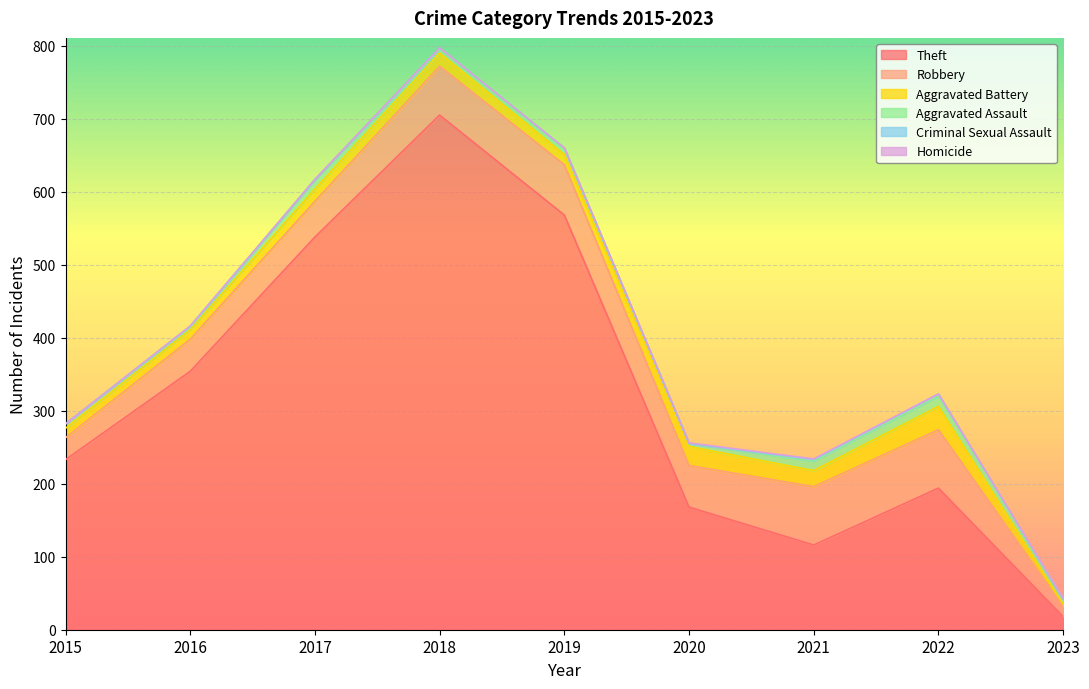

Does the chart display data point markers on the line(s)?

No